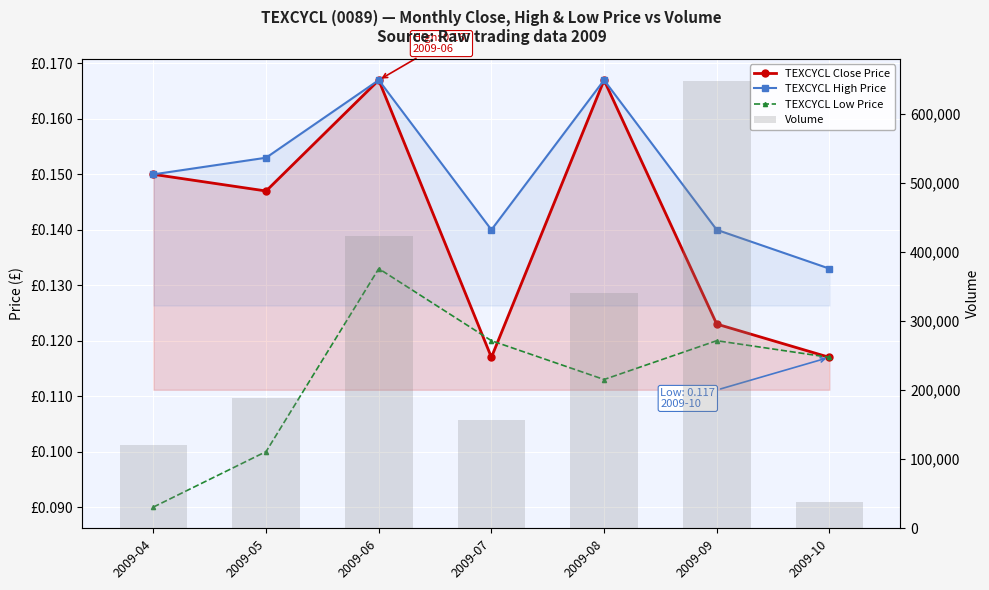

Which category has the highest value in the TEXCYCL Close Price series?

2009-06